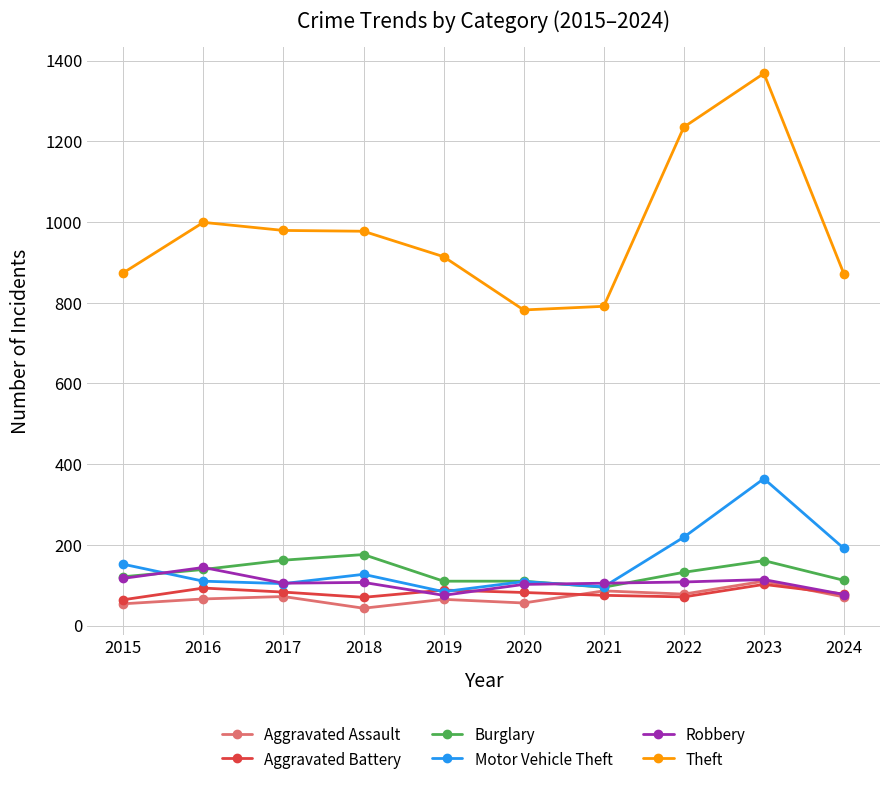

What is the value of the Robbery point at the 2nd from the left?

144